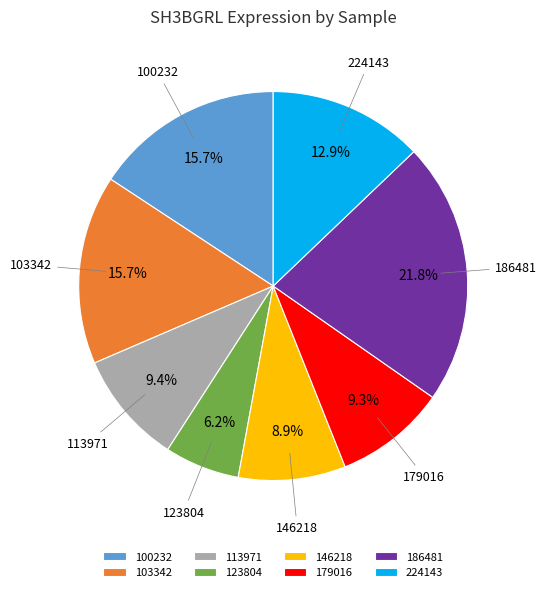

Which category has the biggest portion of the pie?

186481